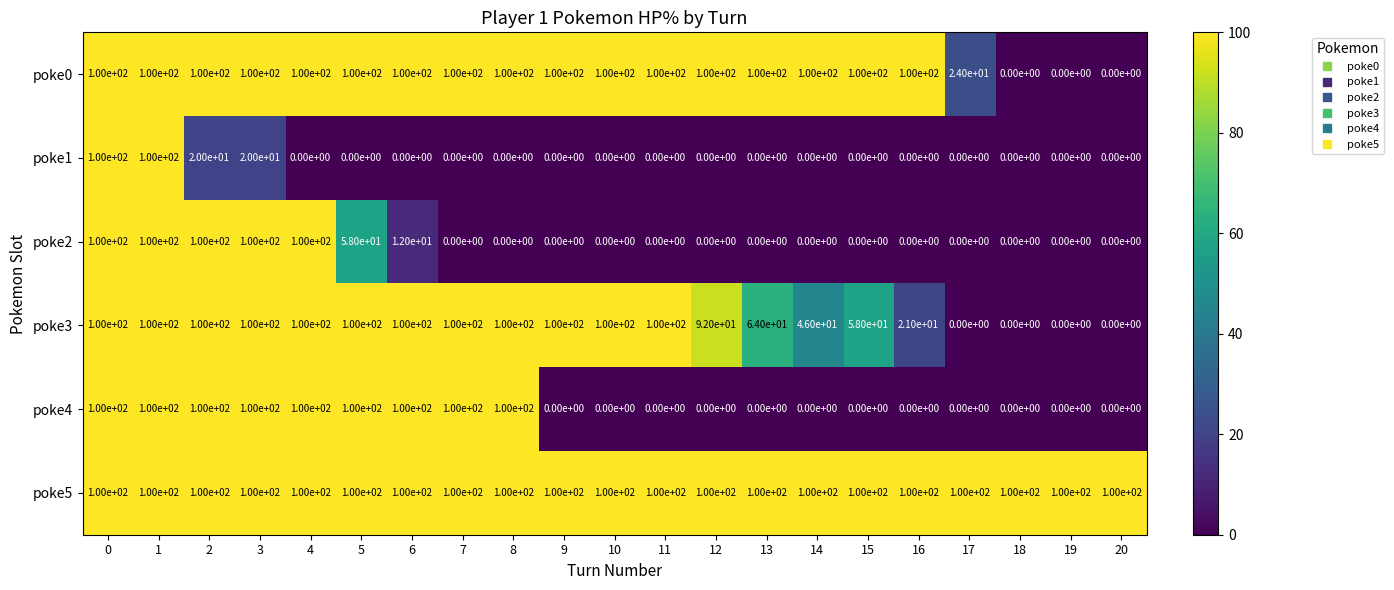

What is the highest value of the poke0 series?

100